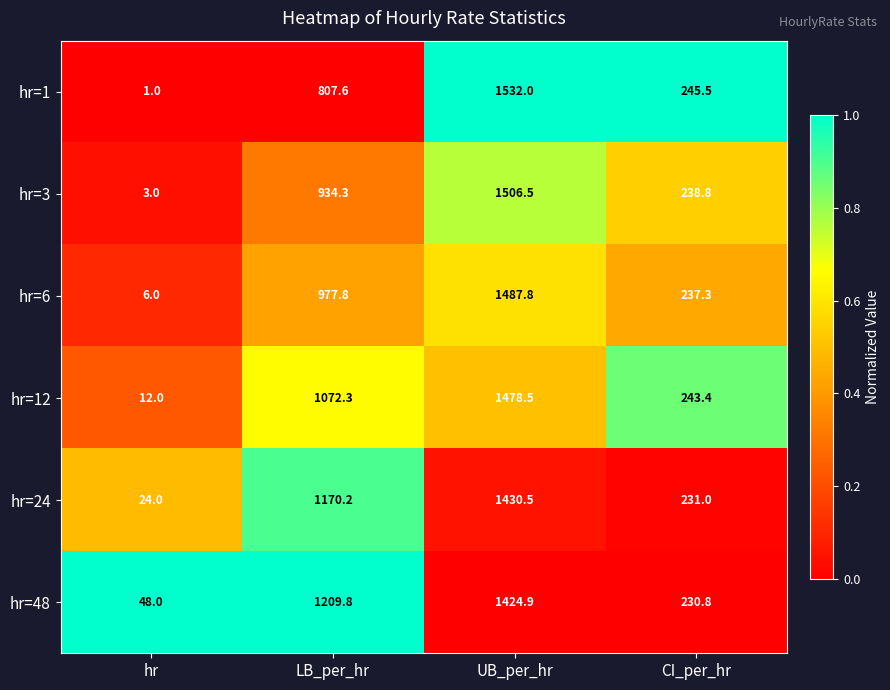

The hr=48 series shows 230.8 at CI_per_hr. True or false?

True